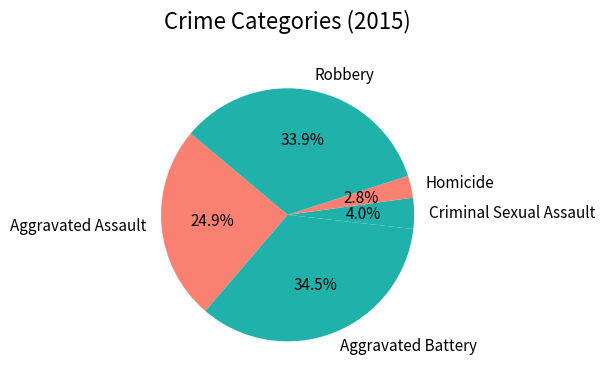

The Homicide slice represents 17% of the pie. True or false?

False